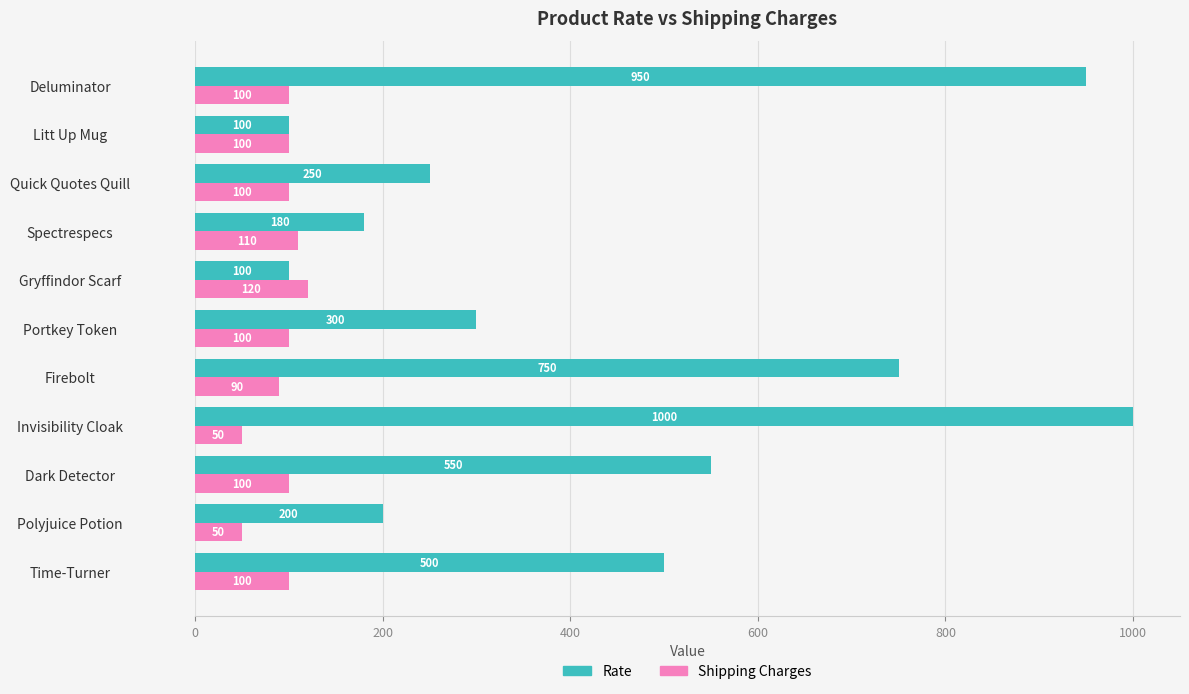

What is the sum of the Shipping Charges values at Polyjuice Potion and Gryffindor Scarf?

170